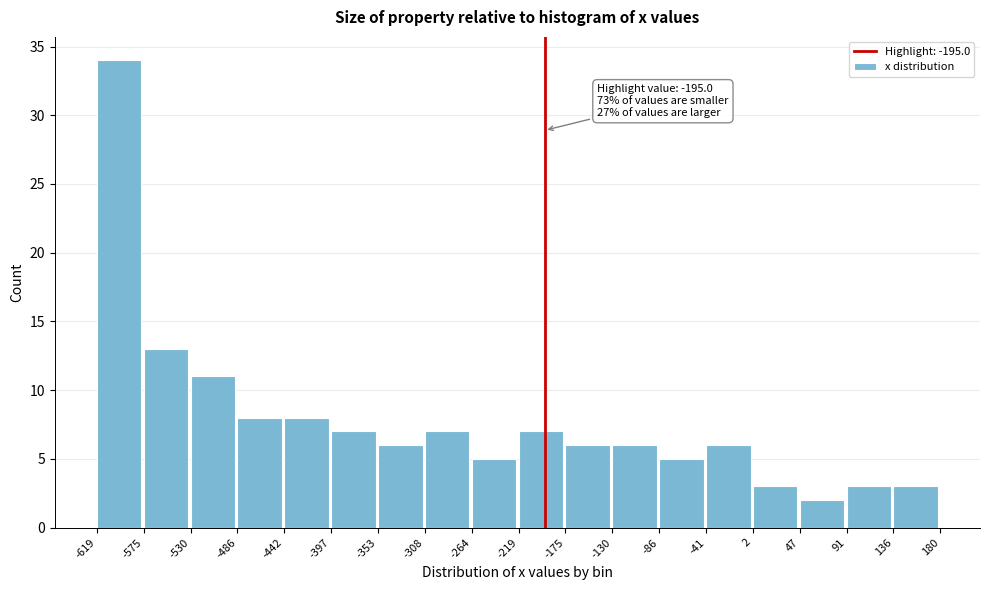

Which range on the x-axis has the tallest bar?

-619 to -575